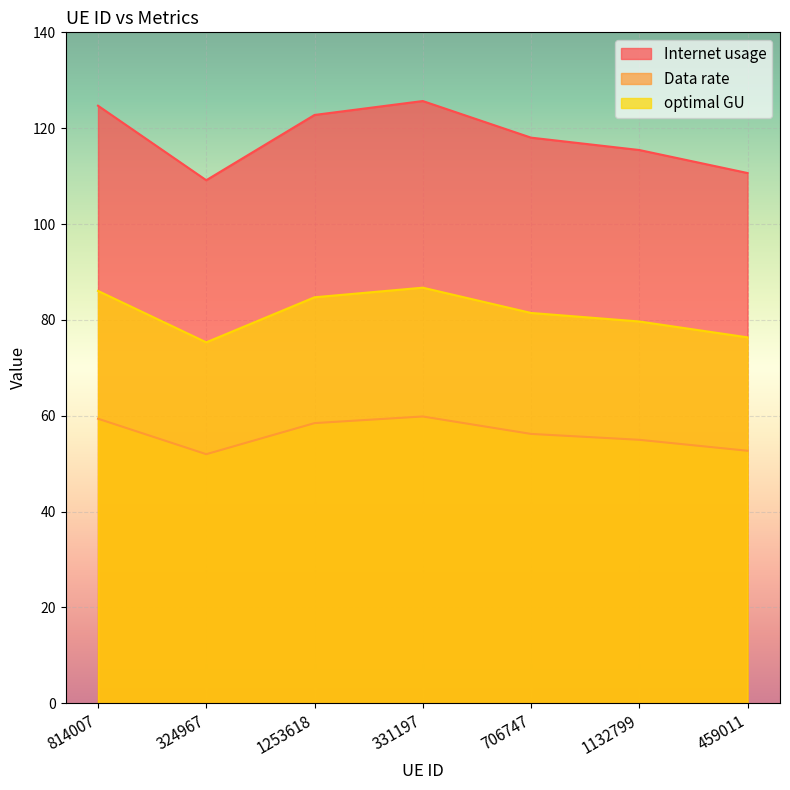

At which category is the sum across all series the highest?

331197